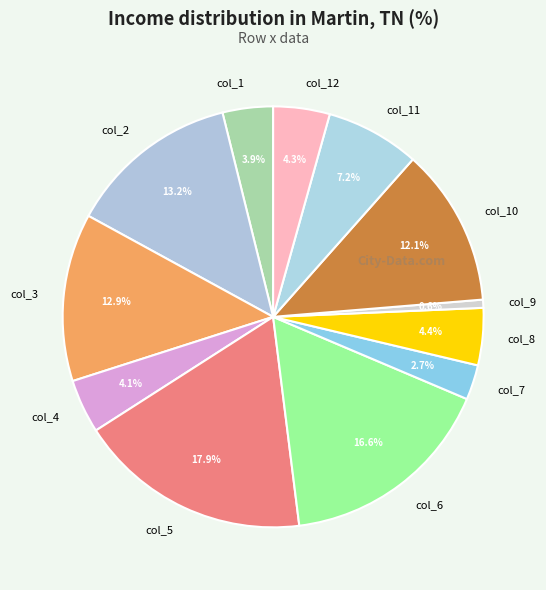

Which has a higher value, col_9 or col_10?

col_10